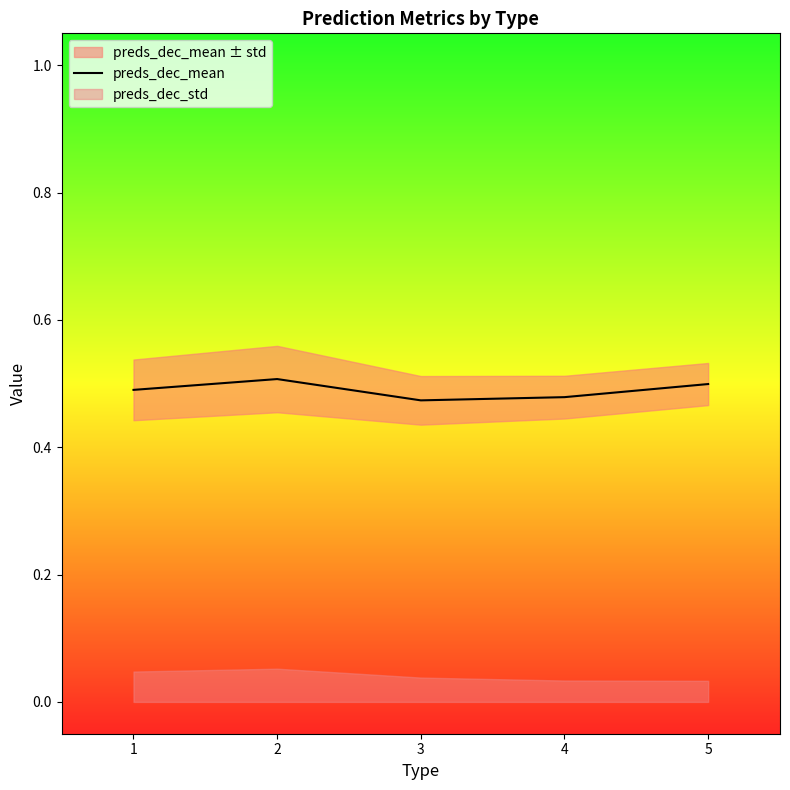

List the labels in order of value, largest first.

2, 5, 1, 4, 3